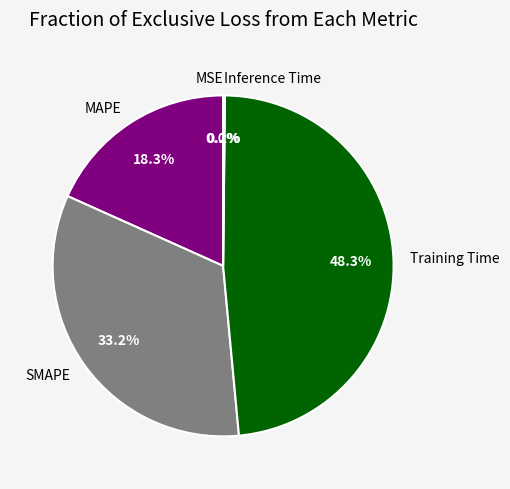

Is it true that MAPE is 33% of the pie?

False